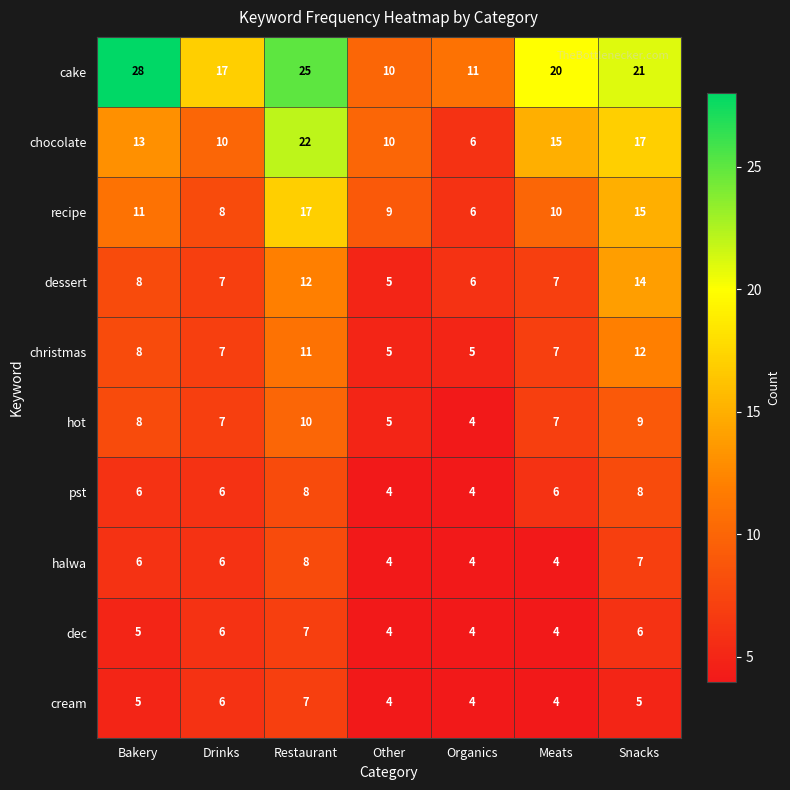

Between Other and Organics, which series saw the biggest shift?

chocolate